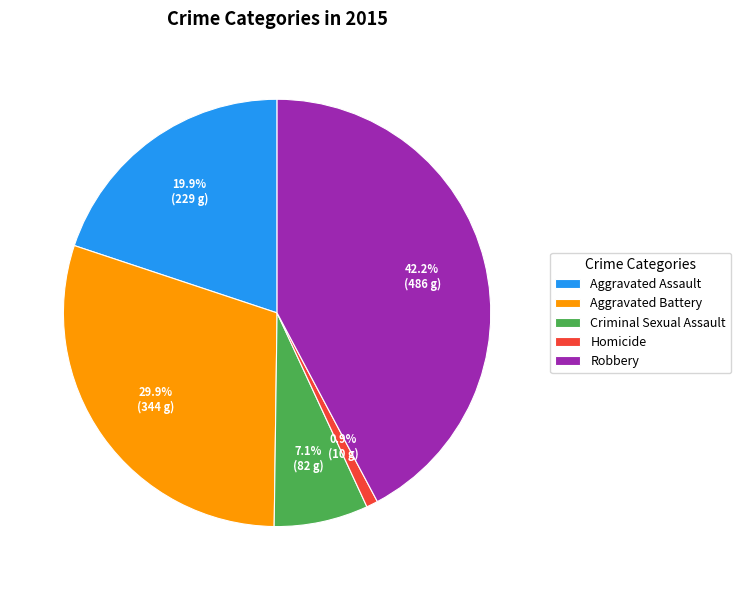

Is there a majority slice in this chart?

No